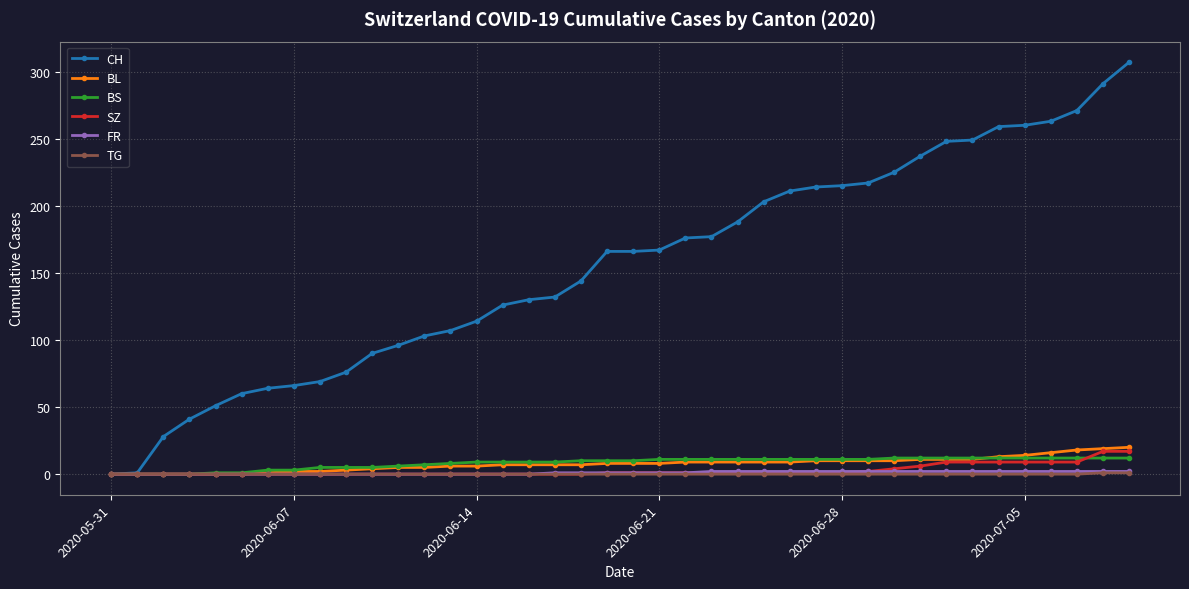

Which series has the largest range (max minus min)?

CH